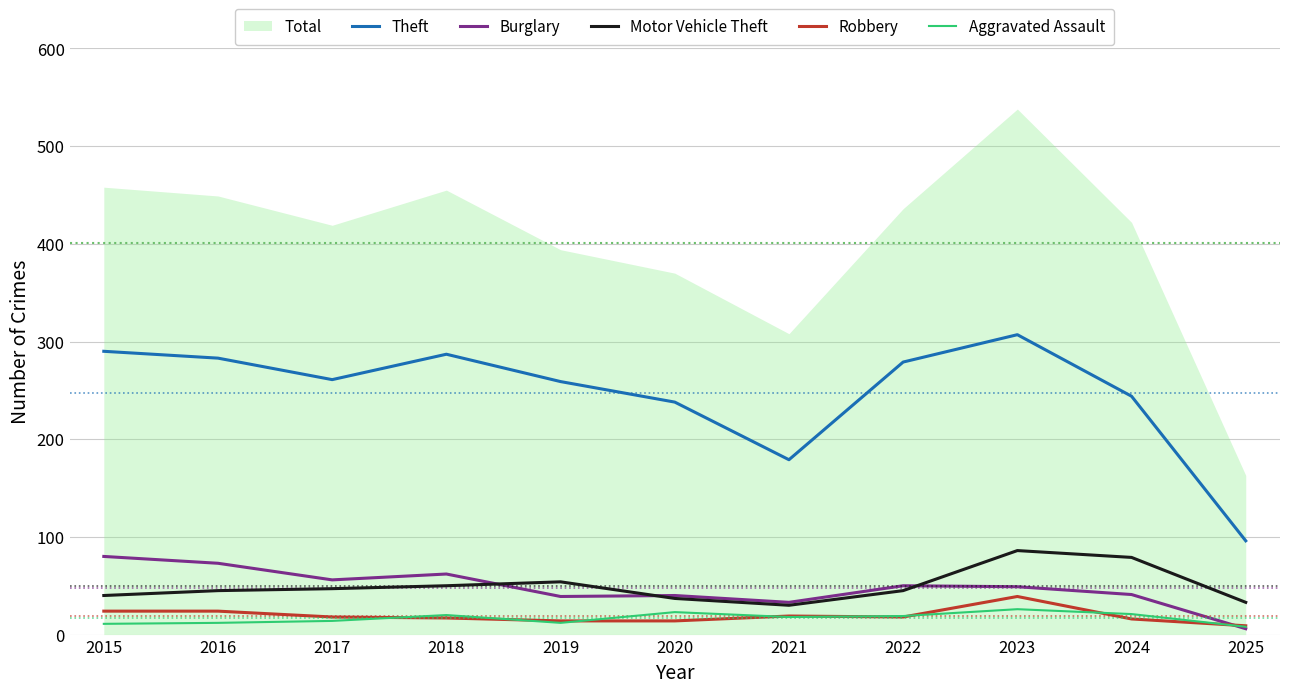

True or false: Theft and Aggravated Assault cross at least once.

False